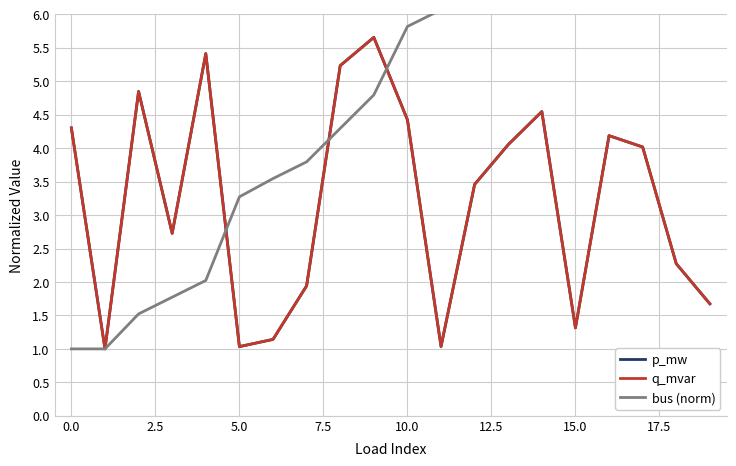

What is the greatest value displayed?

11.9